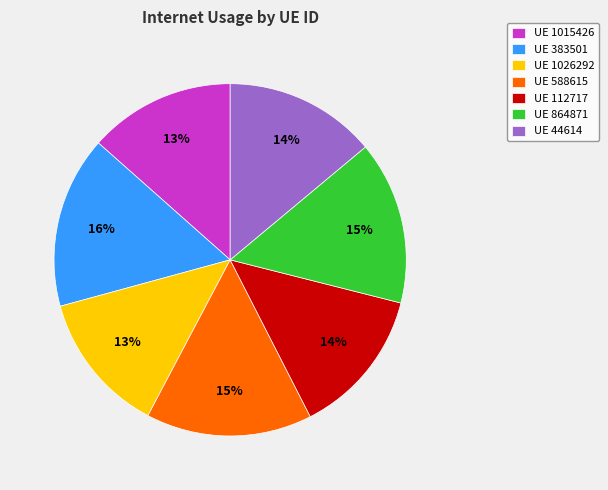

Count the number of slices in the pie.

7